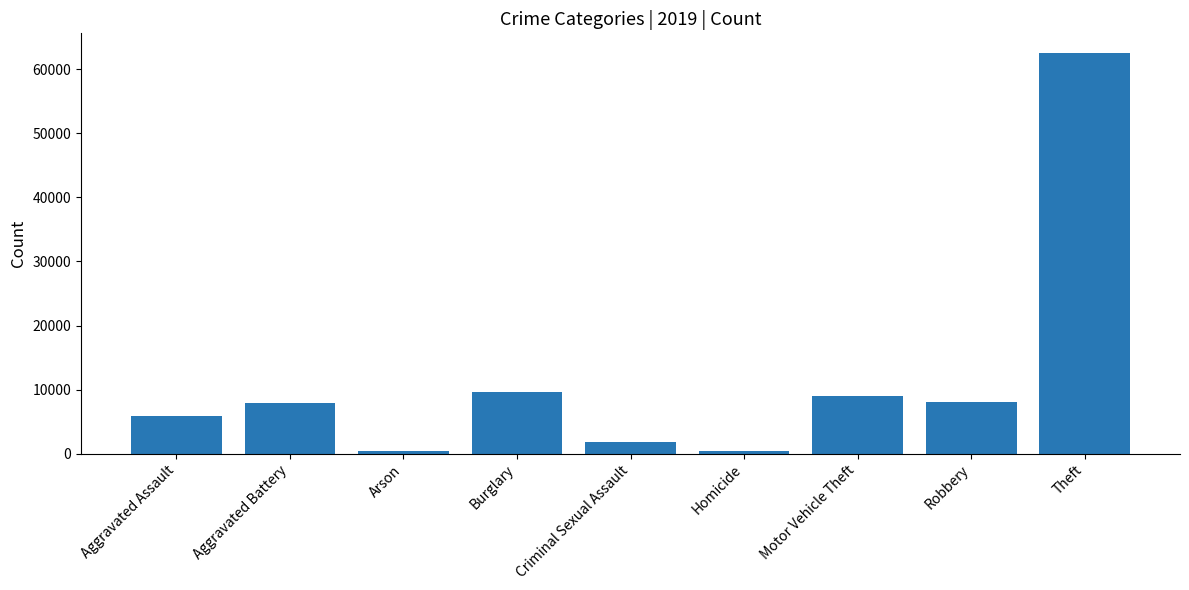

What is the label of the 3rd bar from the right?

Motor Vehicle Theft